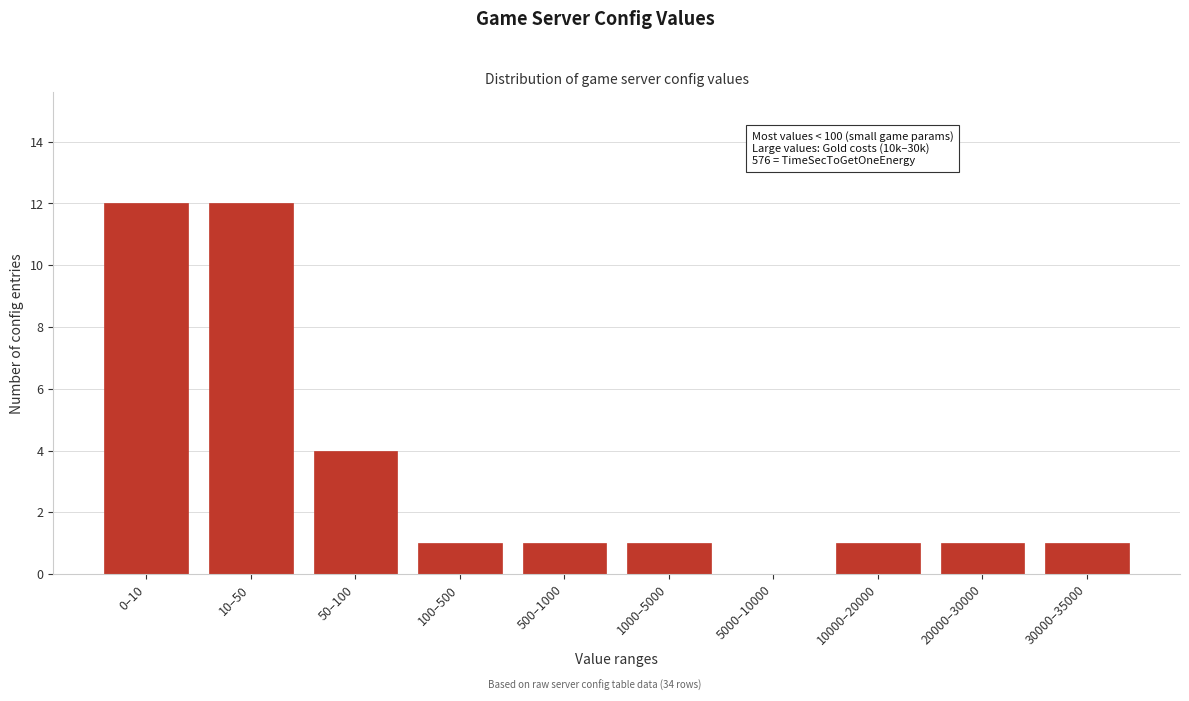

Reading left to right, list all the values displayed in this chart.

0–10=12	10–50=12	50–100=4	100–500=1	500–1000=1	1000–5000=1	5000–10000=0	10000–20000=1	20000–30000=1	30000–35000=1